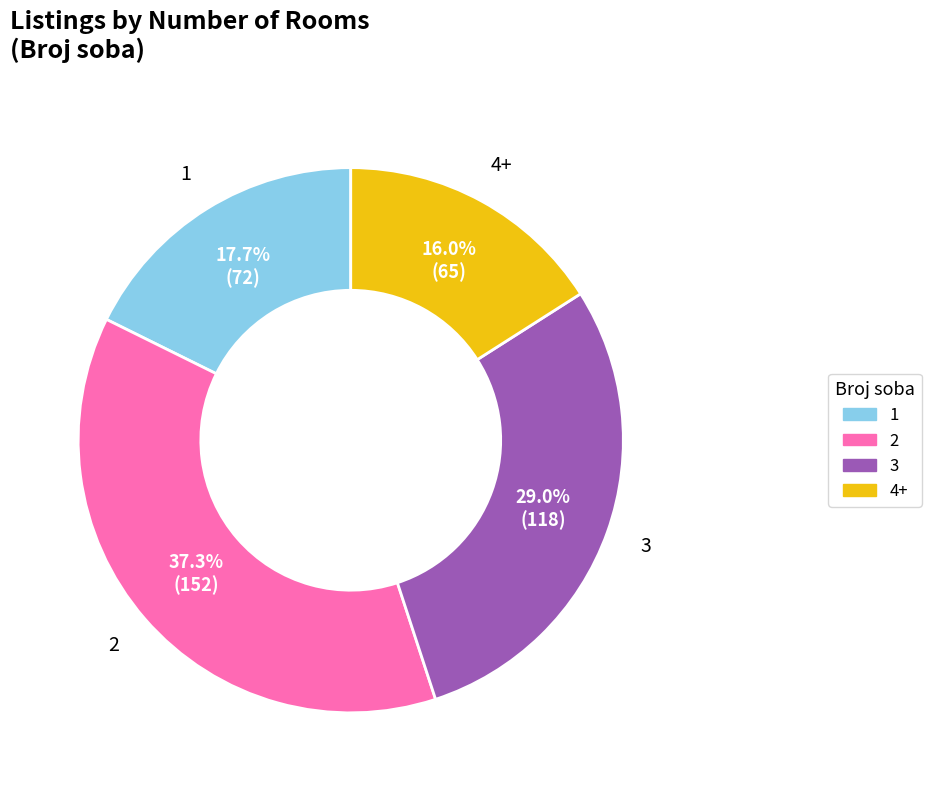

Is there a majority slice in this chart?

No